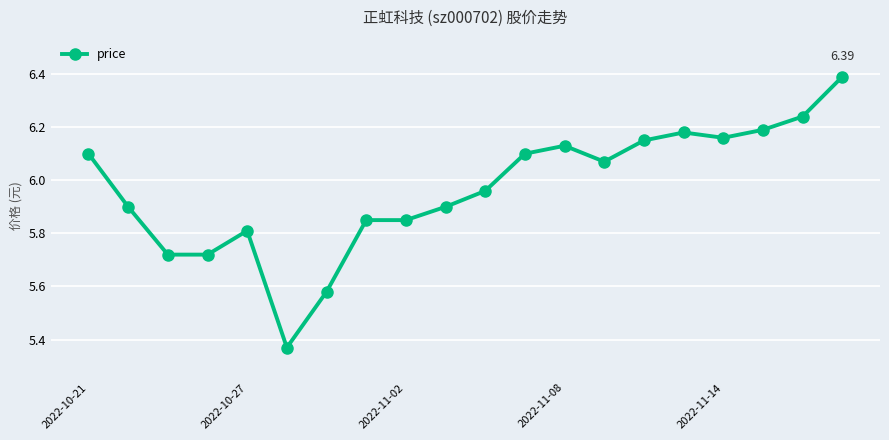

What is the difference between the maximum and minimum values?

1.0